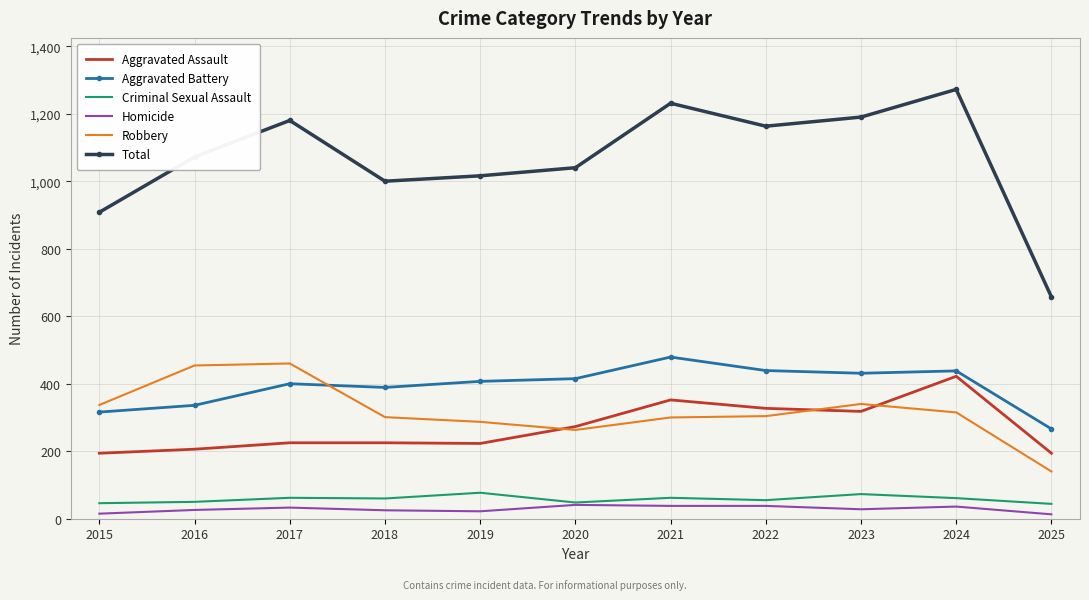

What is the maximum value shown in the chart?

1272